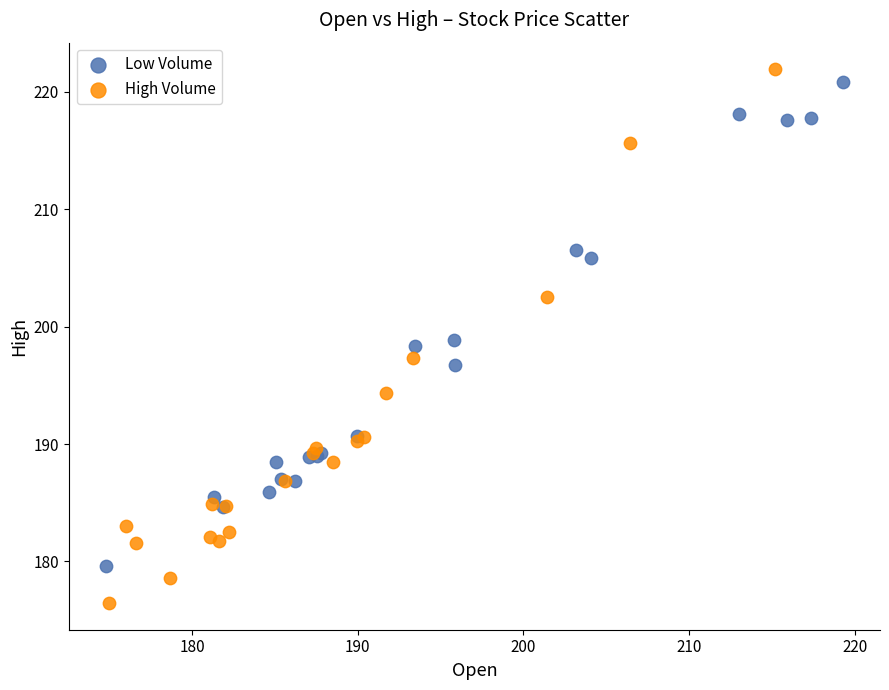

Which series reaches the minimum Y coordinate?

High Volume